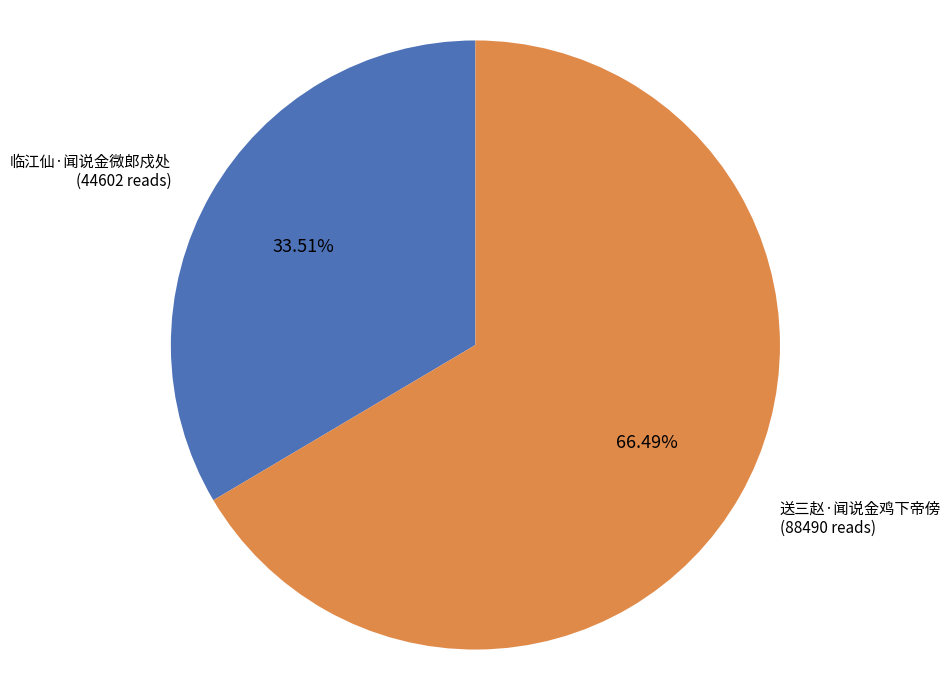

What is the majority slice?

送三赵·闻说金鸡下帝傍